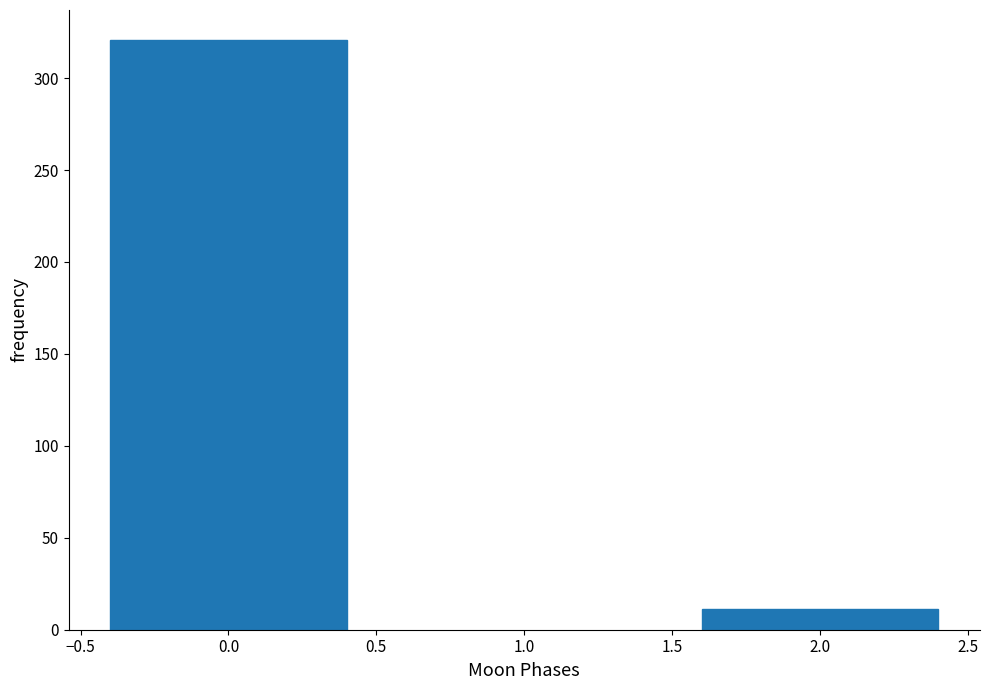

Reading left to right, extract all data points from this chart.

321	11